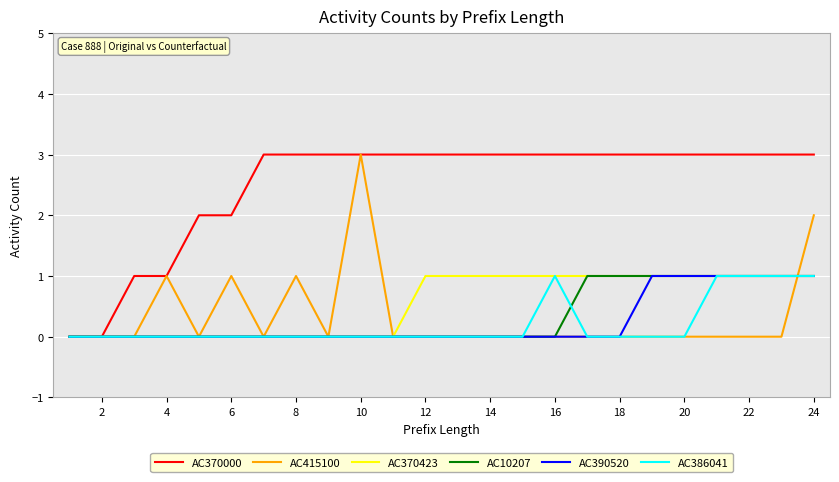

What is the maximum value shown in the chart?

3